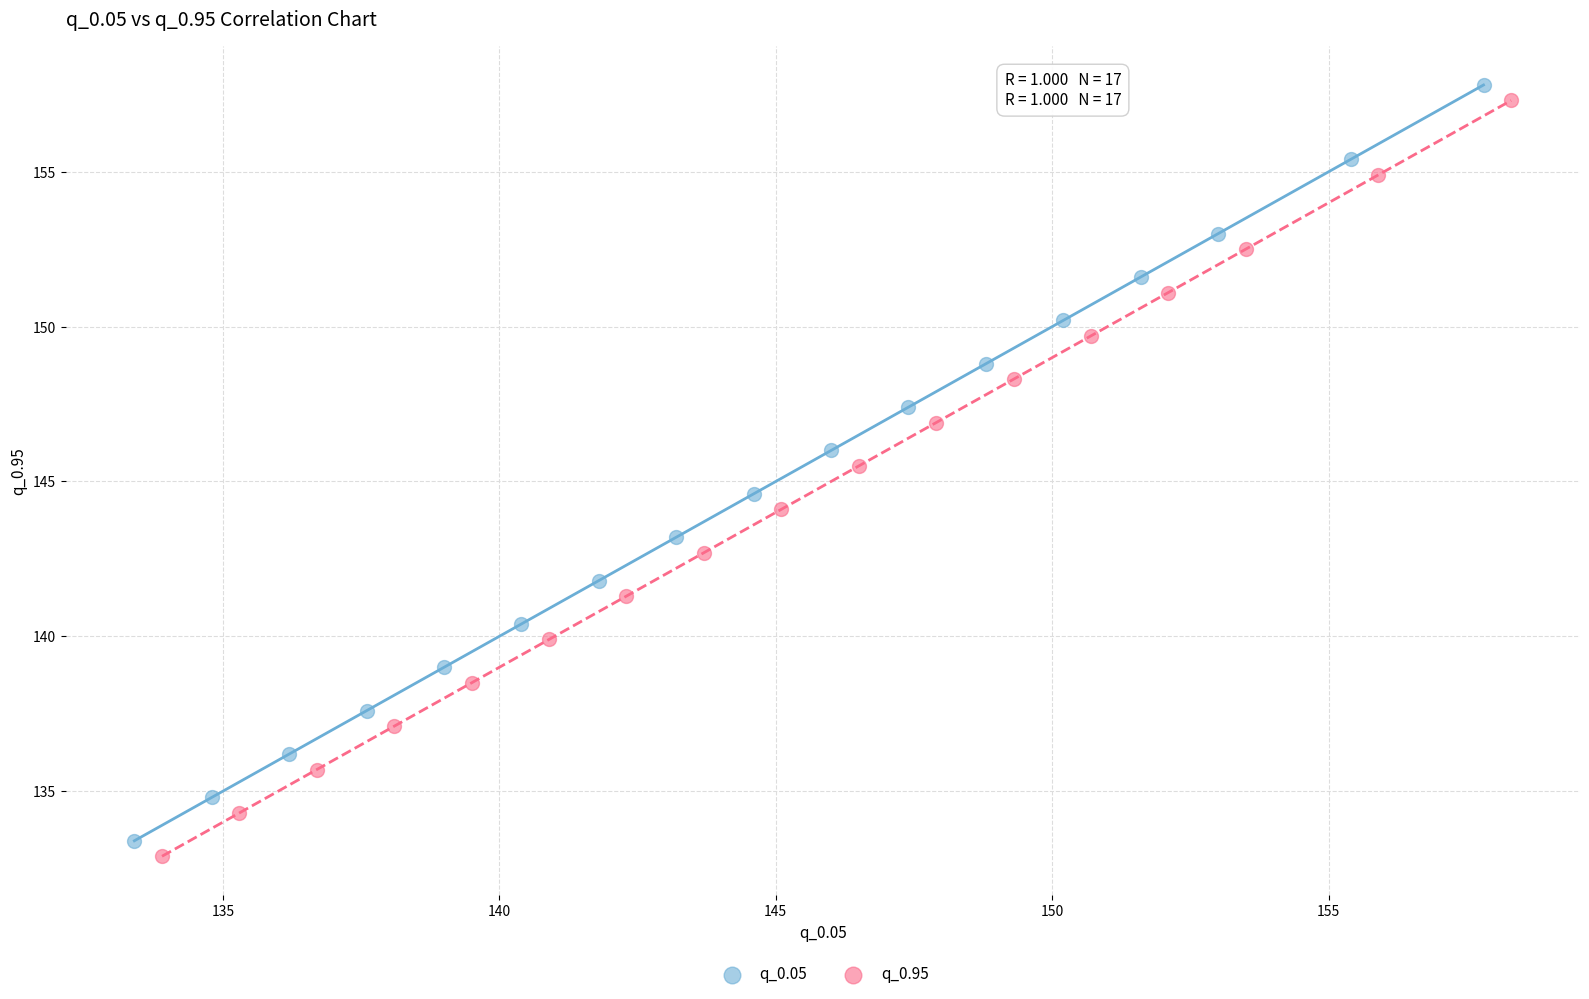

What are all the series names shown in the legend?

q_0.05, q_0.95